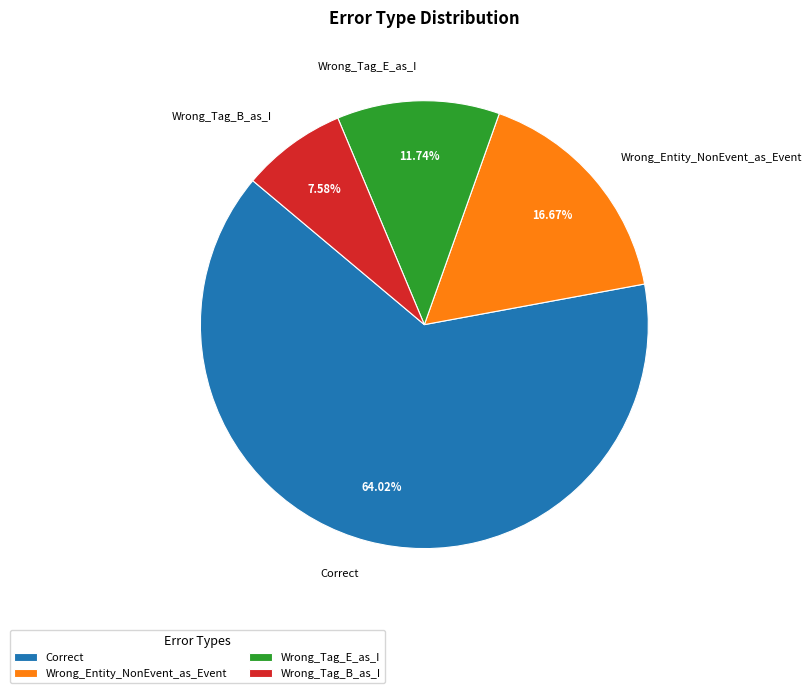

Is the sum of Correct and Wrong_Tag_B_as_I greater than half?

Yes